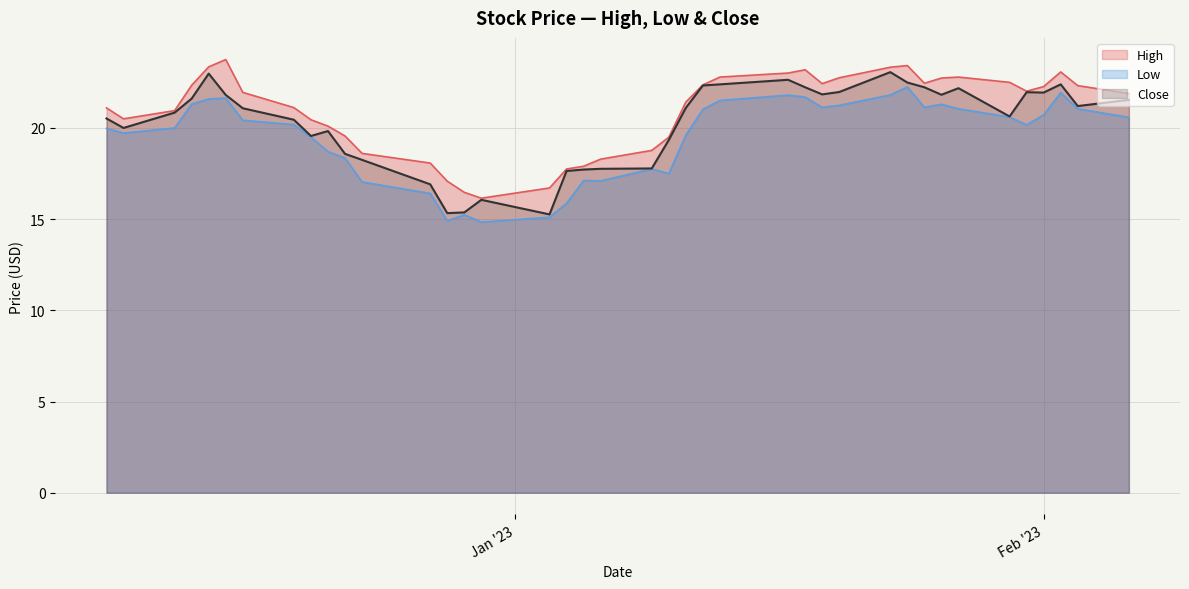

What is the difference between the maximum and minimum values in the Close series?

7.8